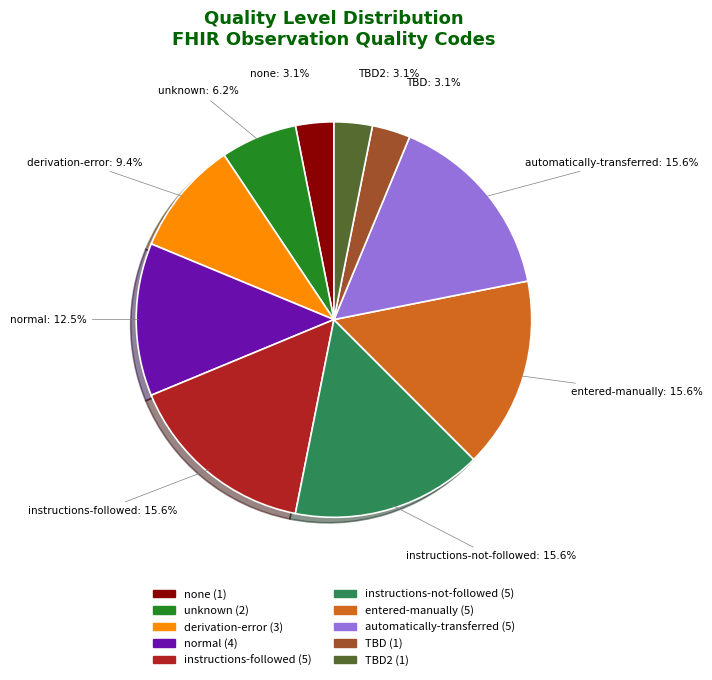

Is there a majority slice in this chart?

No